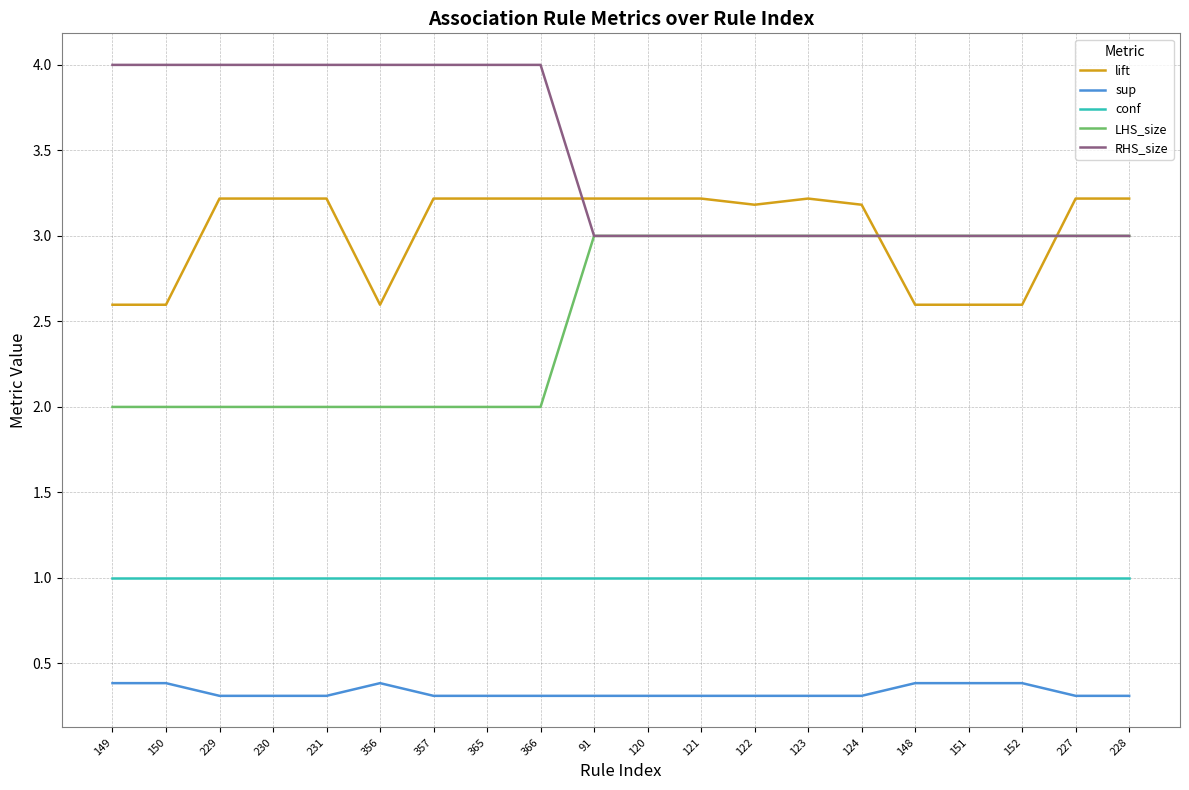

How many lines are shown in the chart?

5